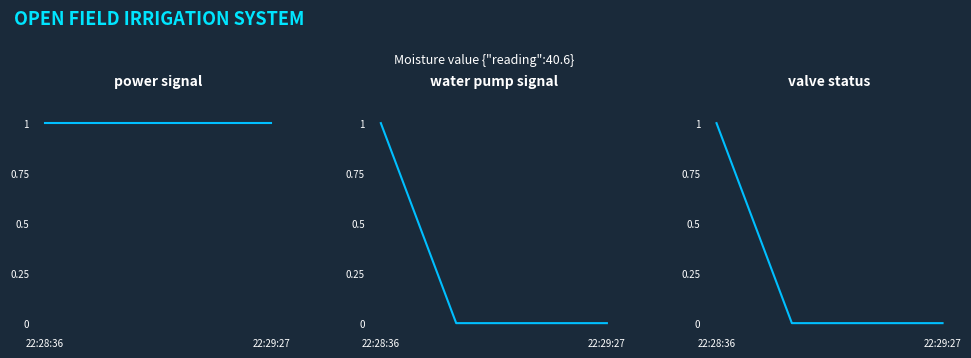

How many data points does each series have?

4